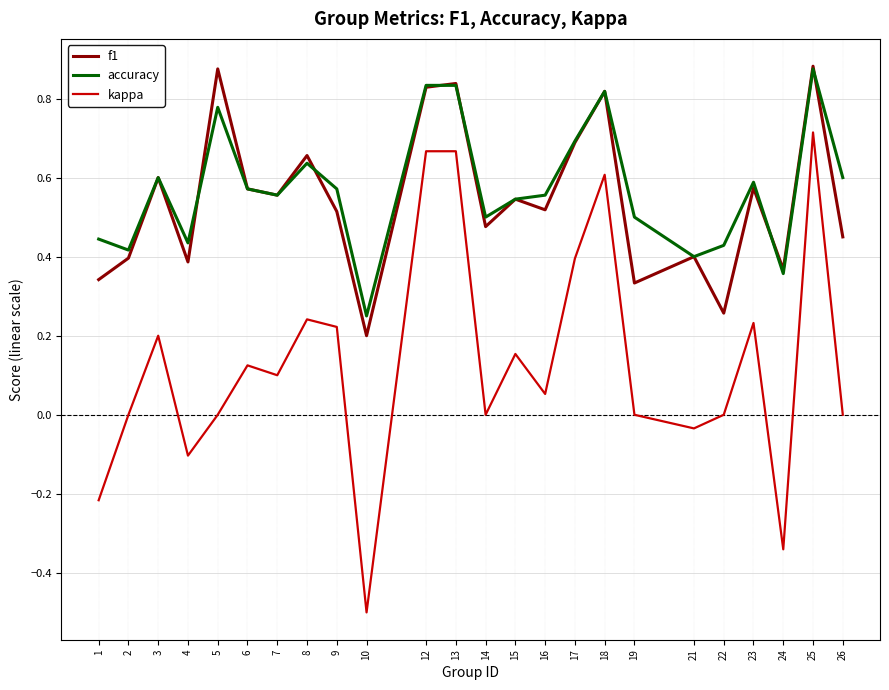

Which category has the highest value in the accuracy series?

25